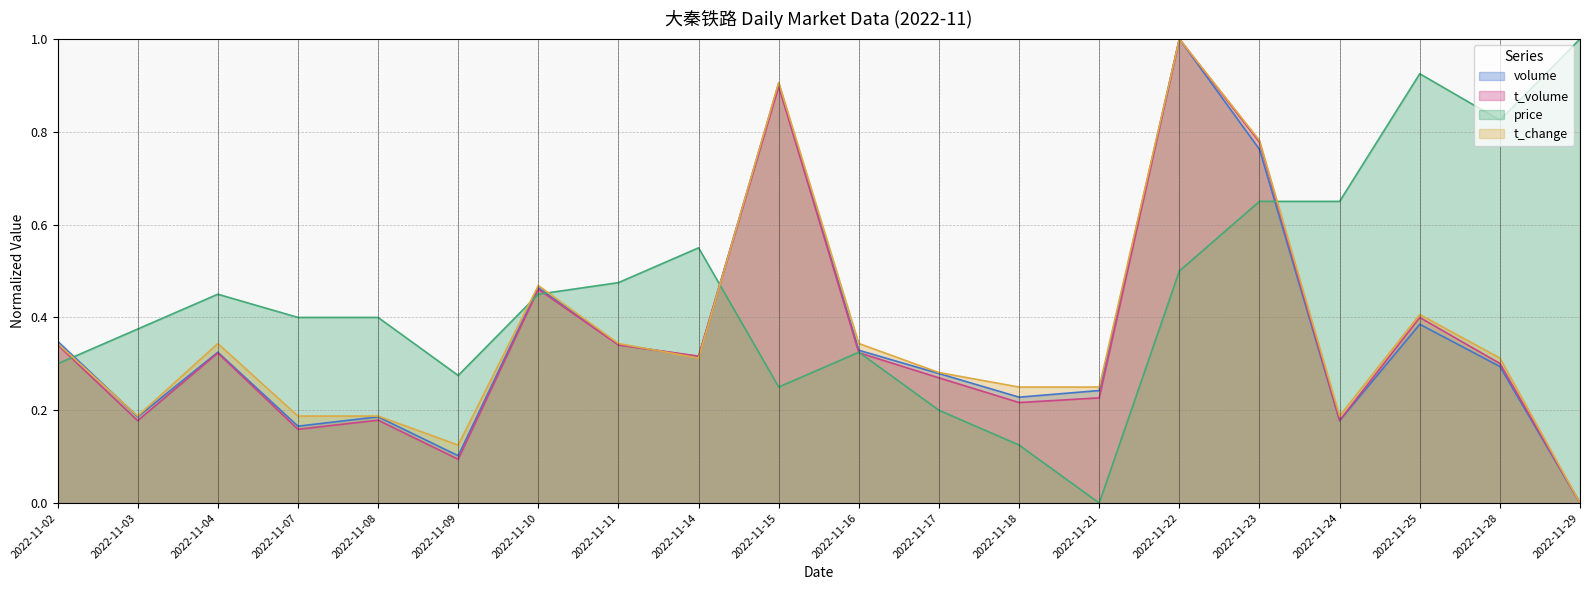

What is the value of the t_change point at the 4th from the left?

0.2